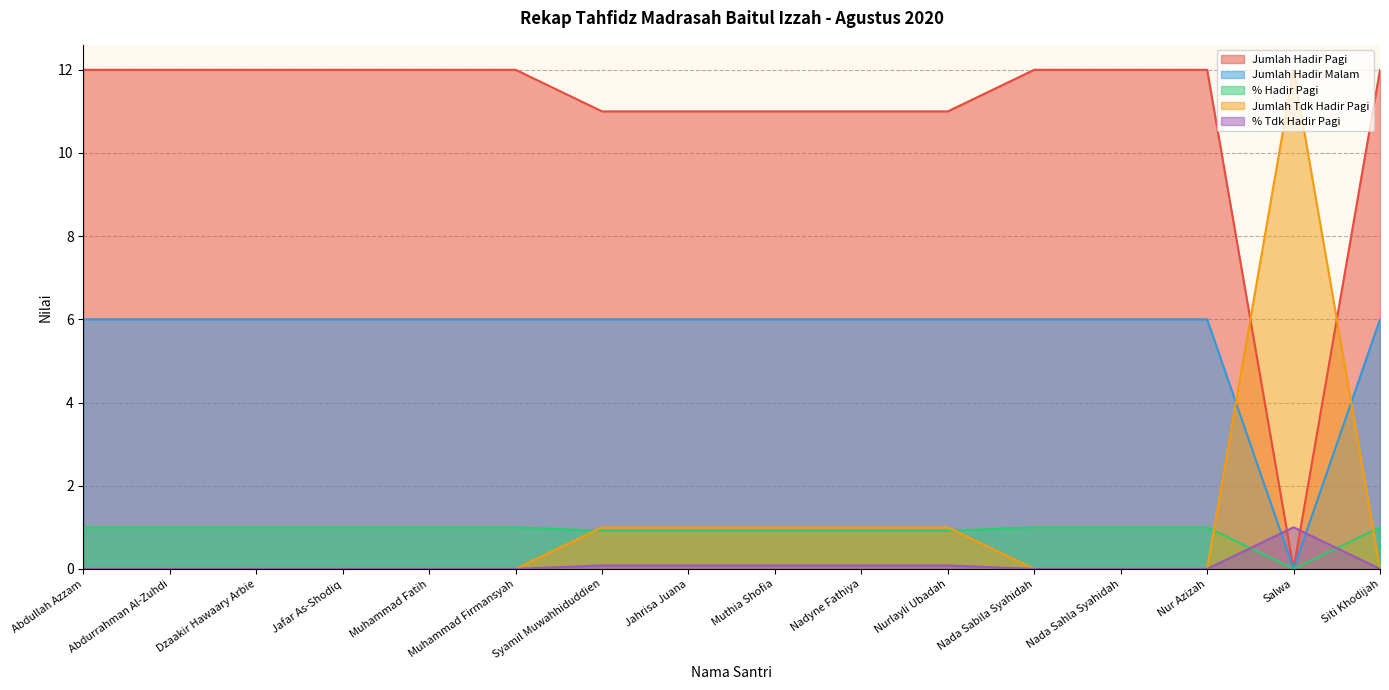

How many values in % Hadir Pagi are above zero?

15